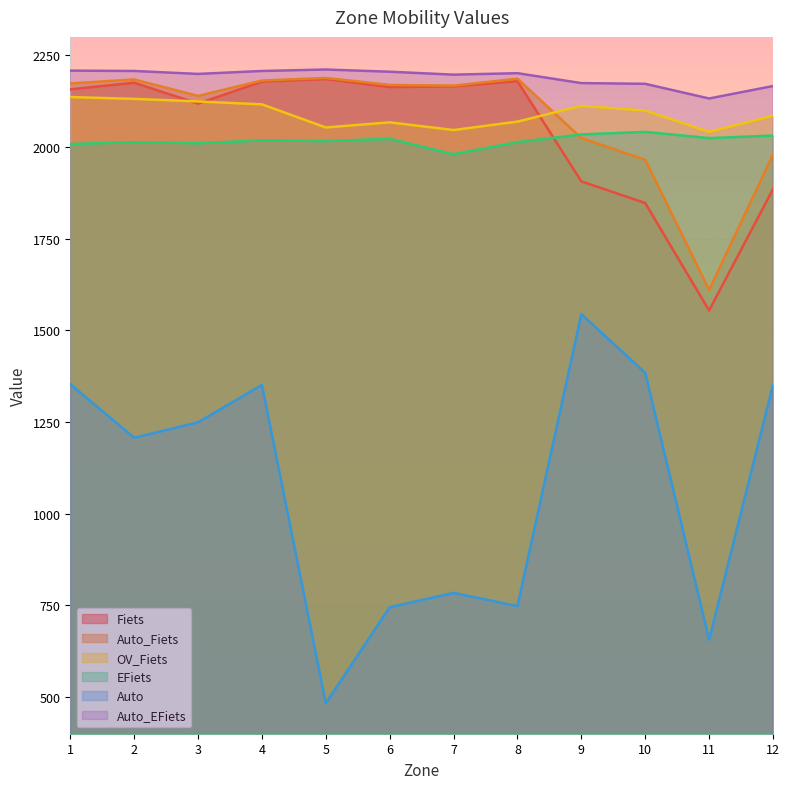

At 12, list the series in order from smallest to largest.

Auto, Fiets, Auto_Fiets, EFiets, OV_Fiets, Auto_EFiets